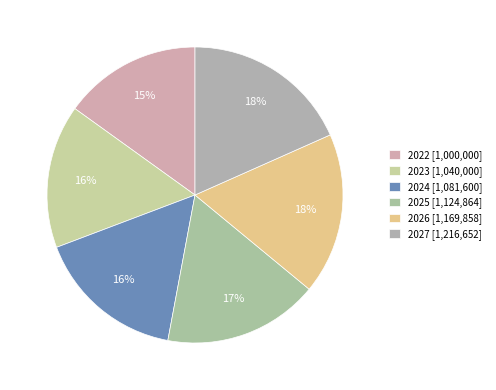

Between 2024 and 2023, which is larger?

2024